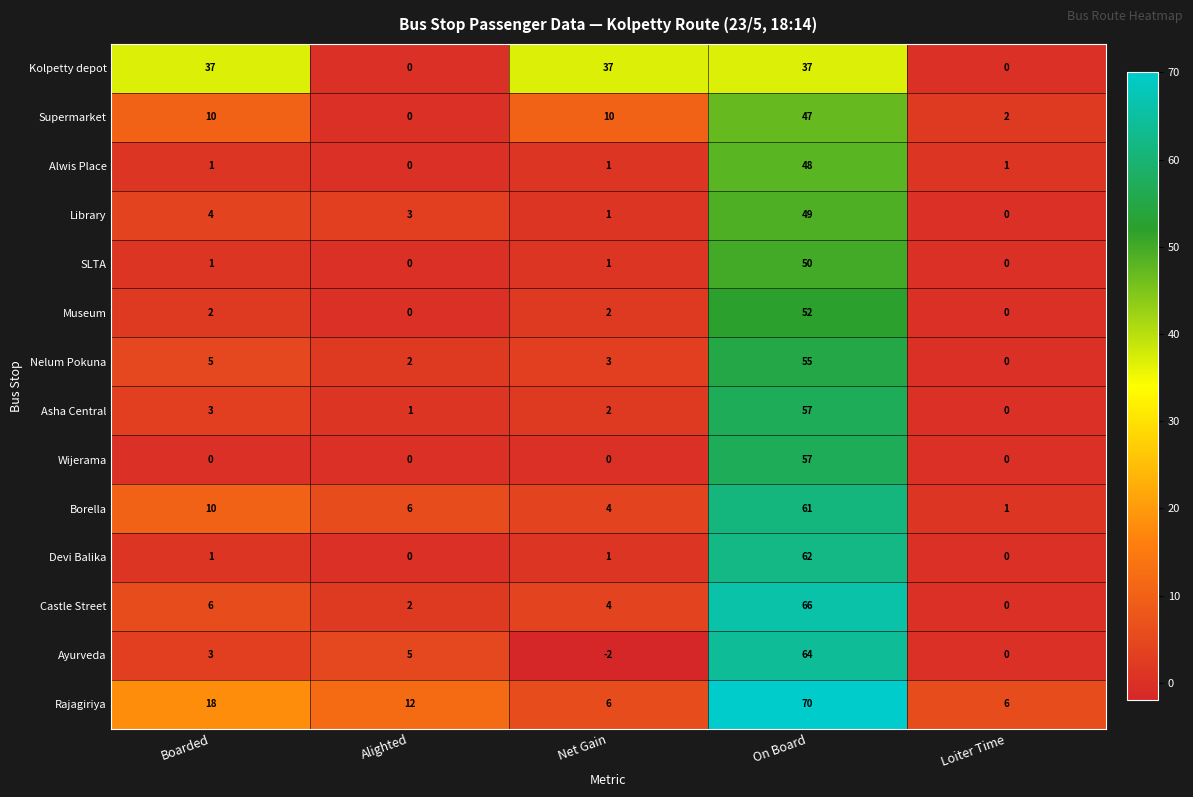

What is the sum of all Castle Street values?

78